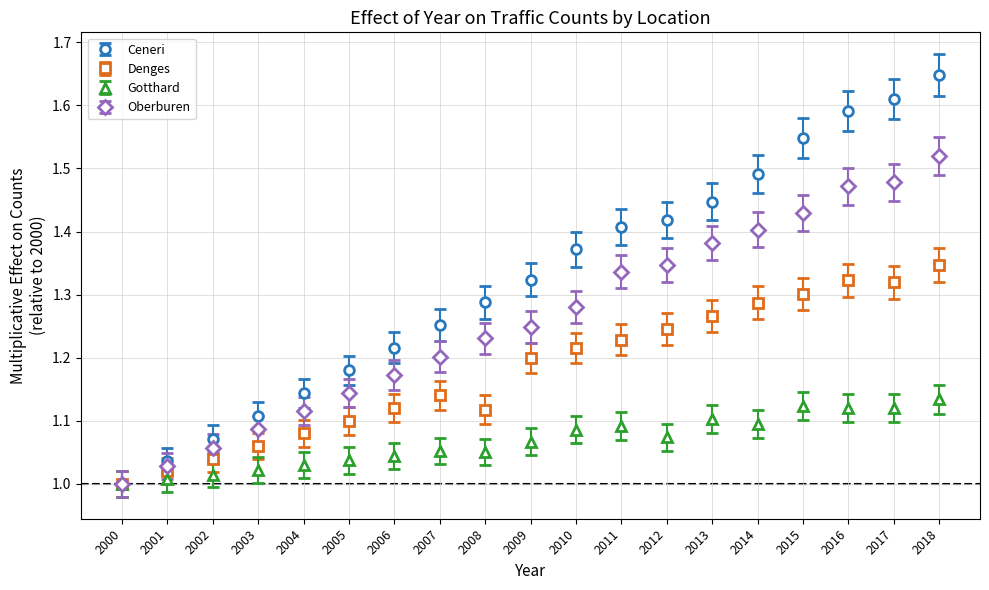

What are all the series names shown in the legend?

Ceneri, Denges, Gotthard, Oberburen